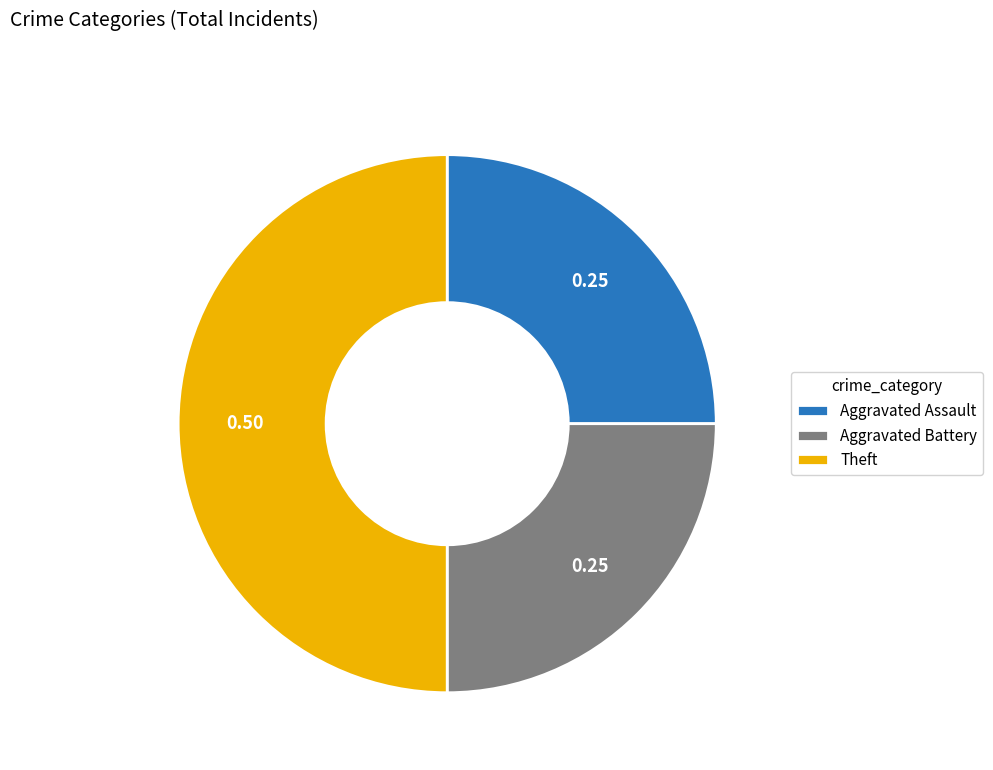

What is the largest slice in the pie chart?

Theft